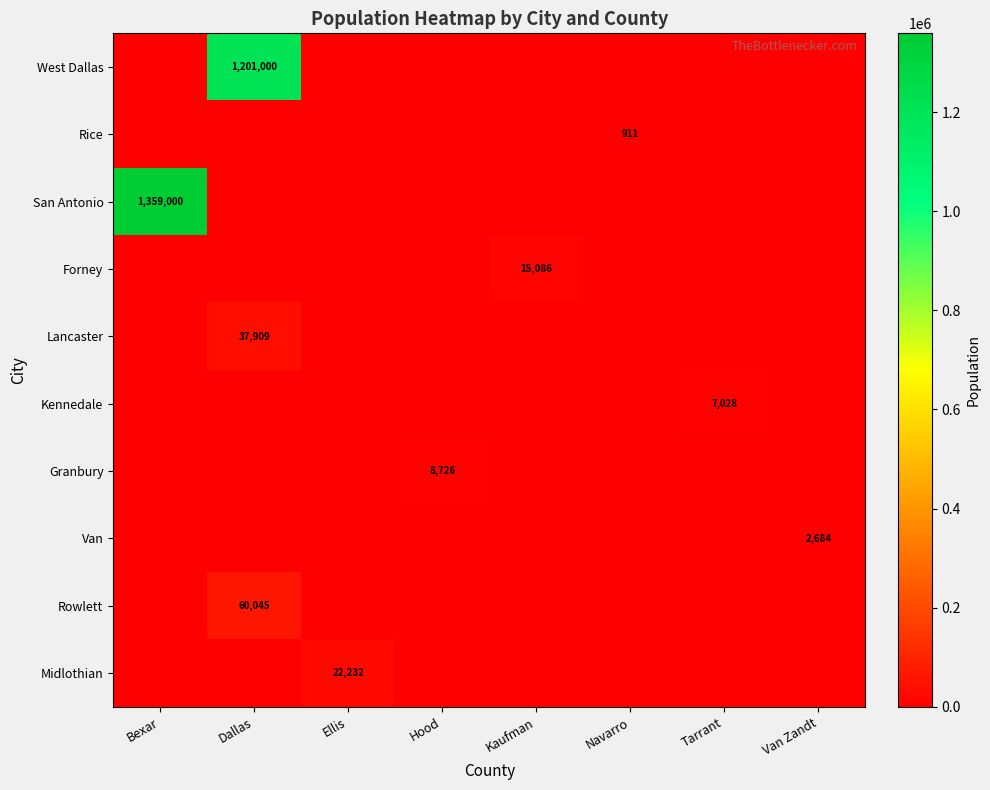

Is it true that Rice equals 911 at Navarro?

True